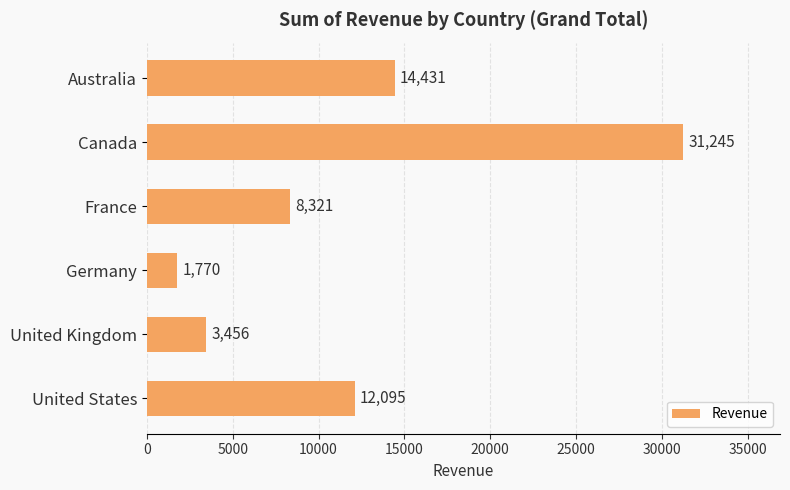

Count the number of data series in this chart.

1